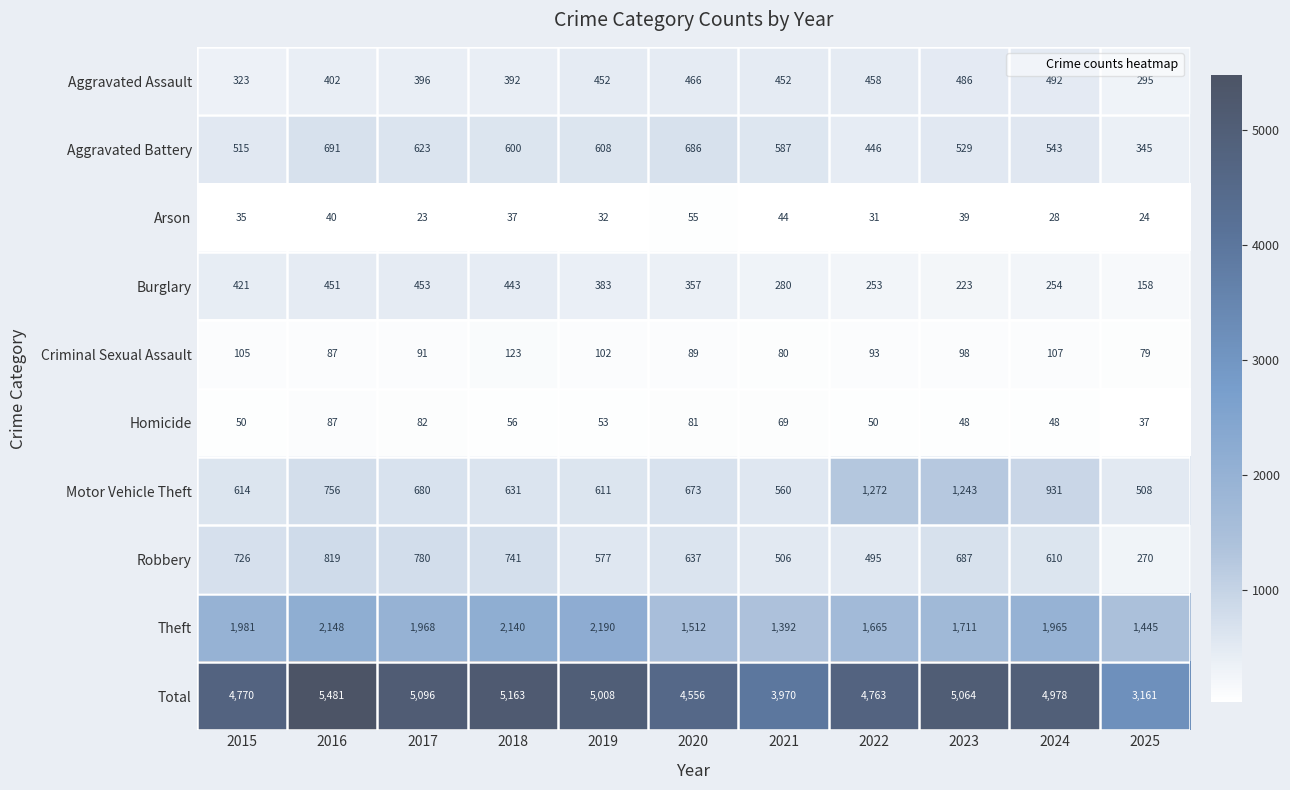

Which series has the widest spread of values?

Total